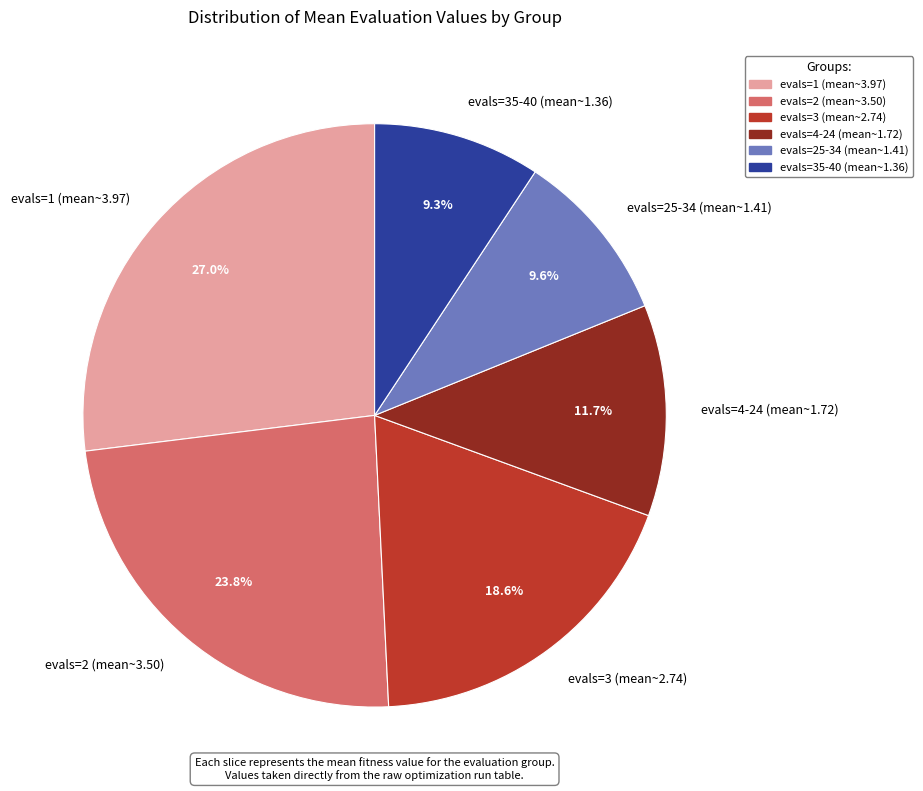

Is the sum of evals=25-34 (mean~1.41) and evals=2 (mean~3.50) greater than half?

No